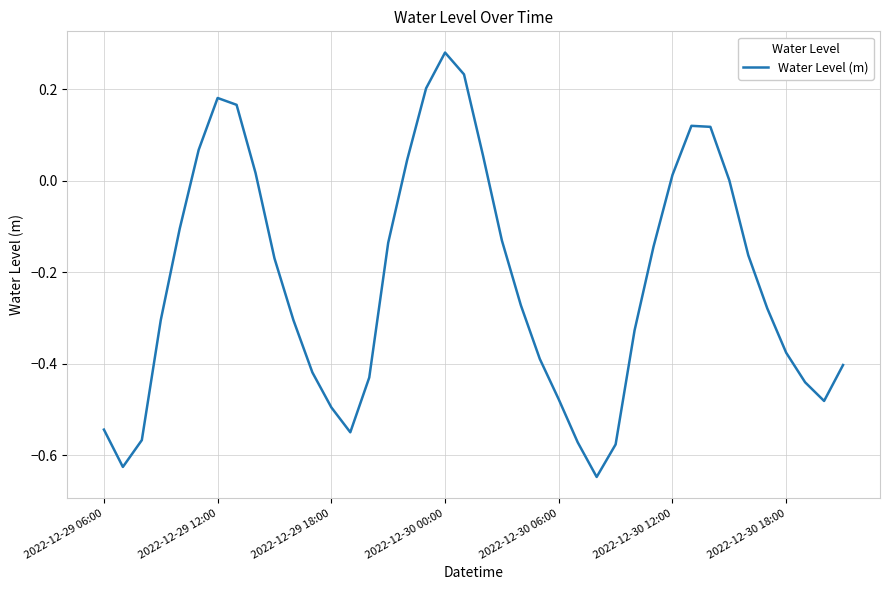

What is the sum of all values?

-8.8